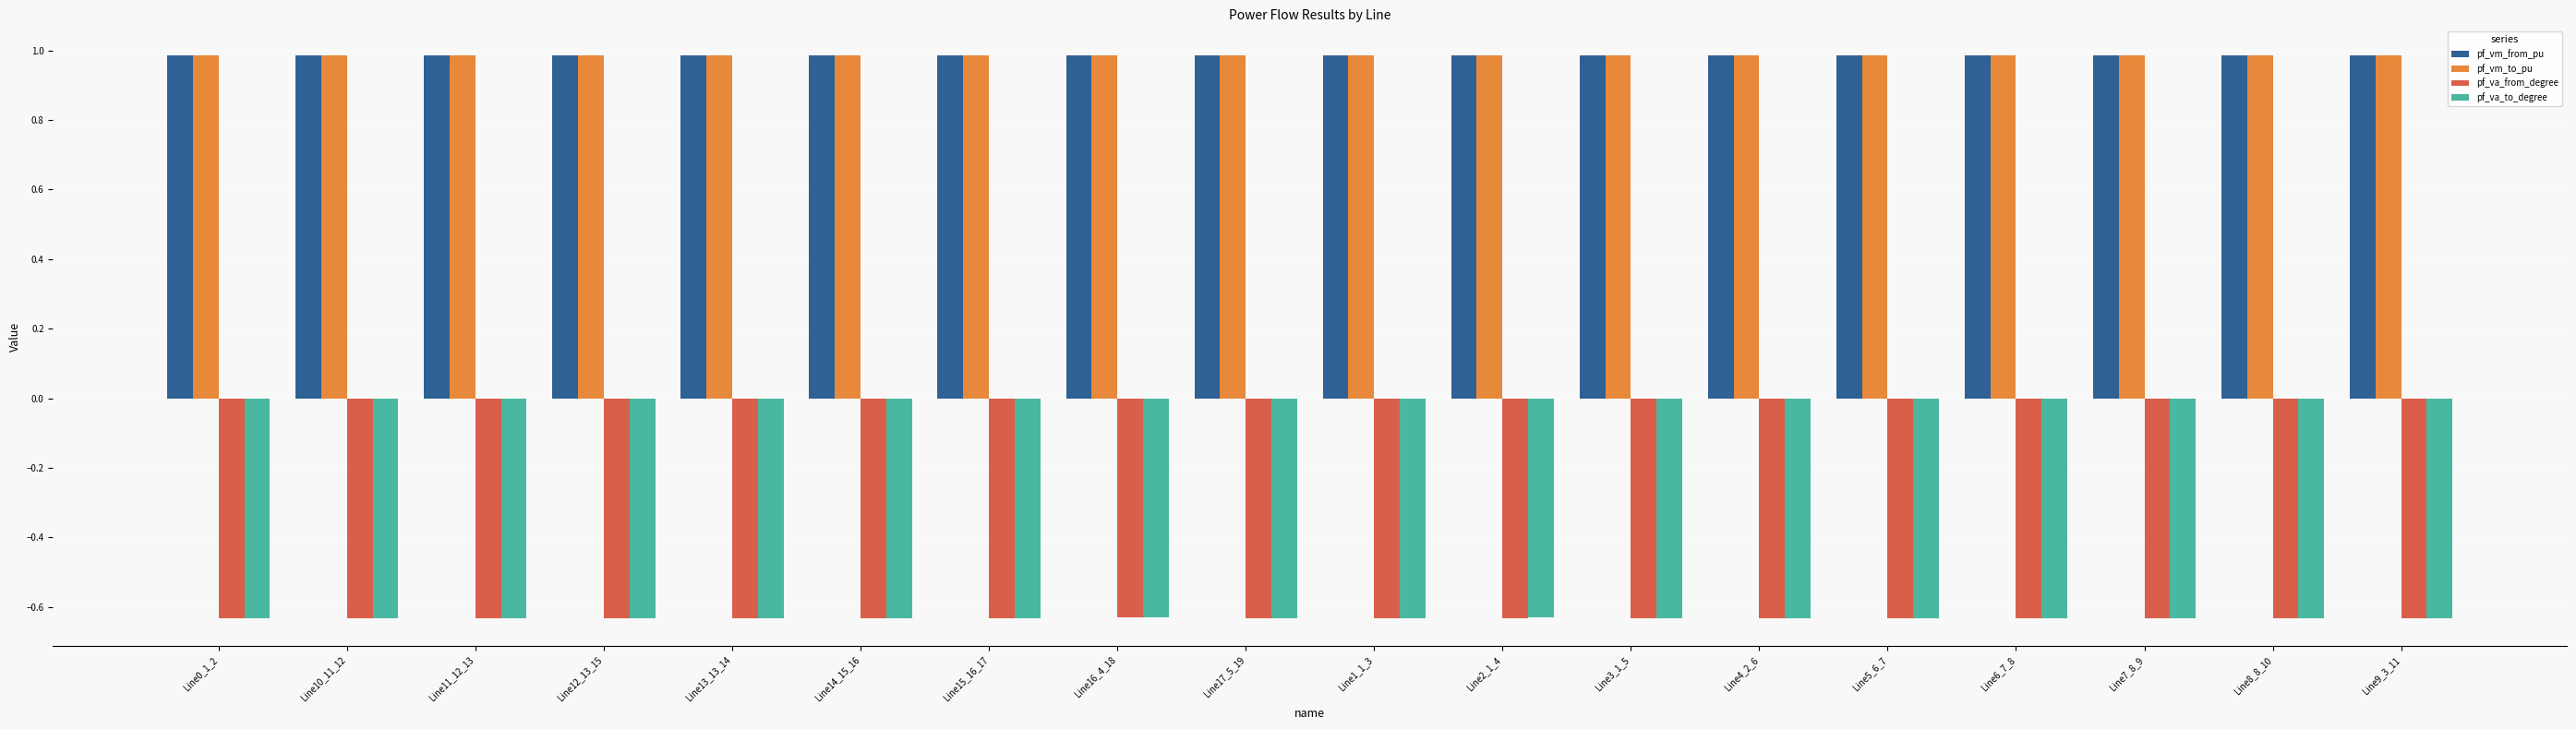

What is the difference between the highest and lowest values at Line4_2_6?

1.6